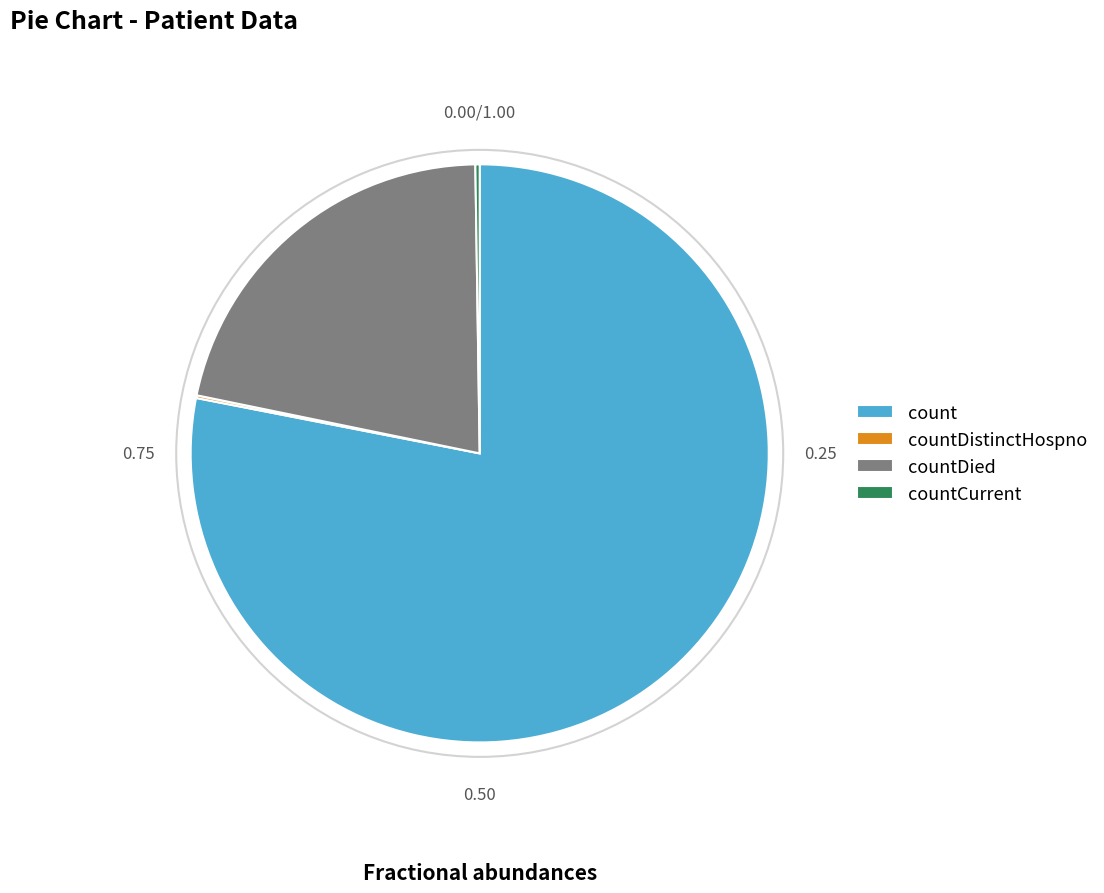

Which category accounts for the majority?

count